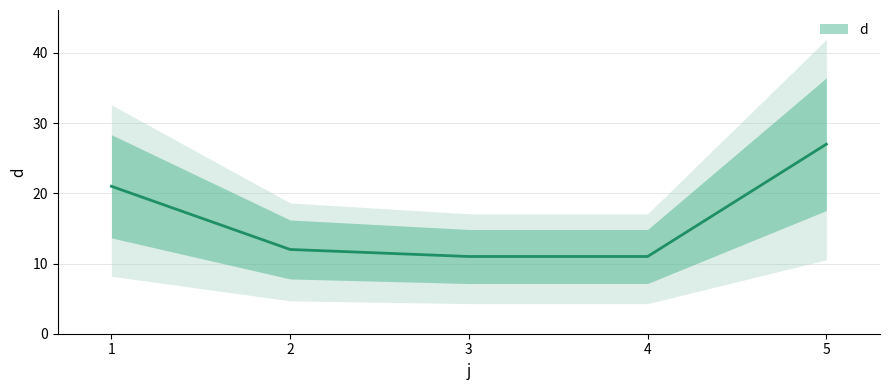

What is the average value?

16